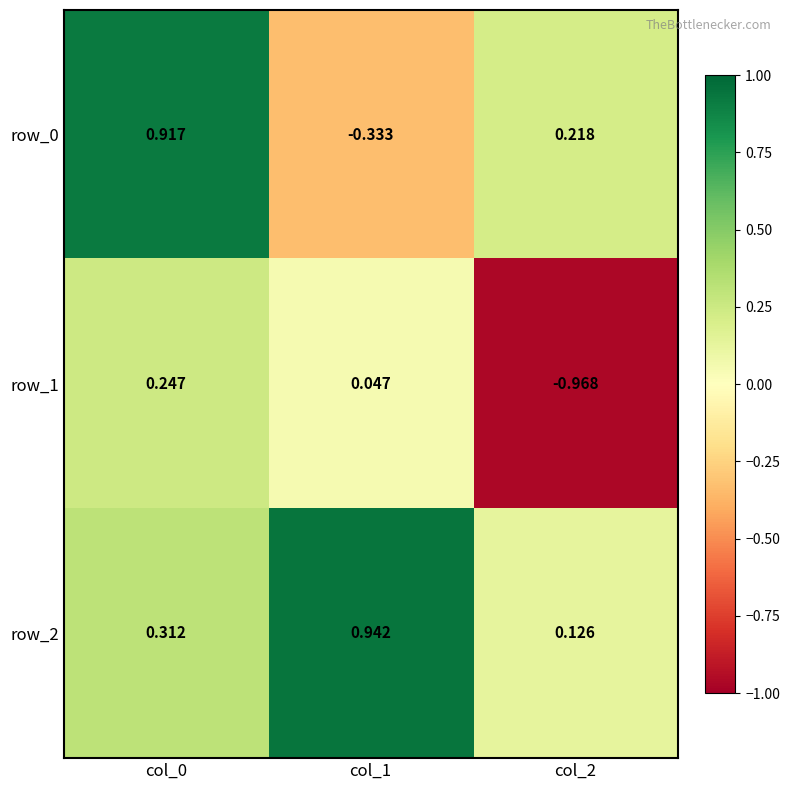

Is the value of row_2 at col_2 greater than the value of row_1 at col_1?

Yes